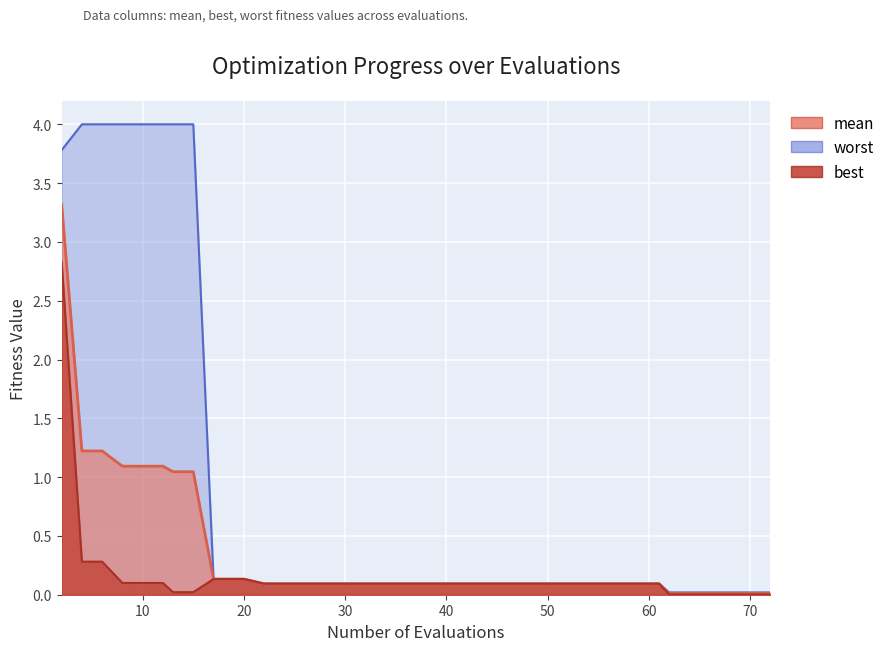

True or false: mean and worst cross at least once.

False